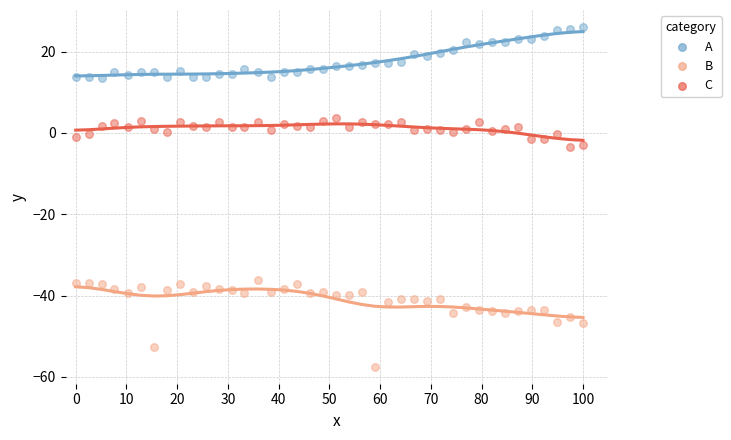

Across all data points, what is the range of Y values (max minus min)?

83.6